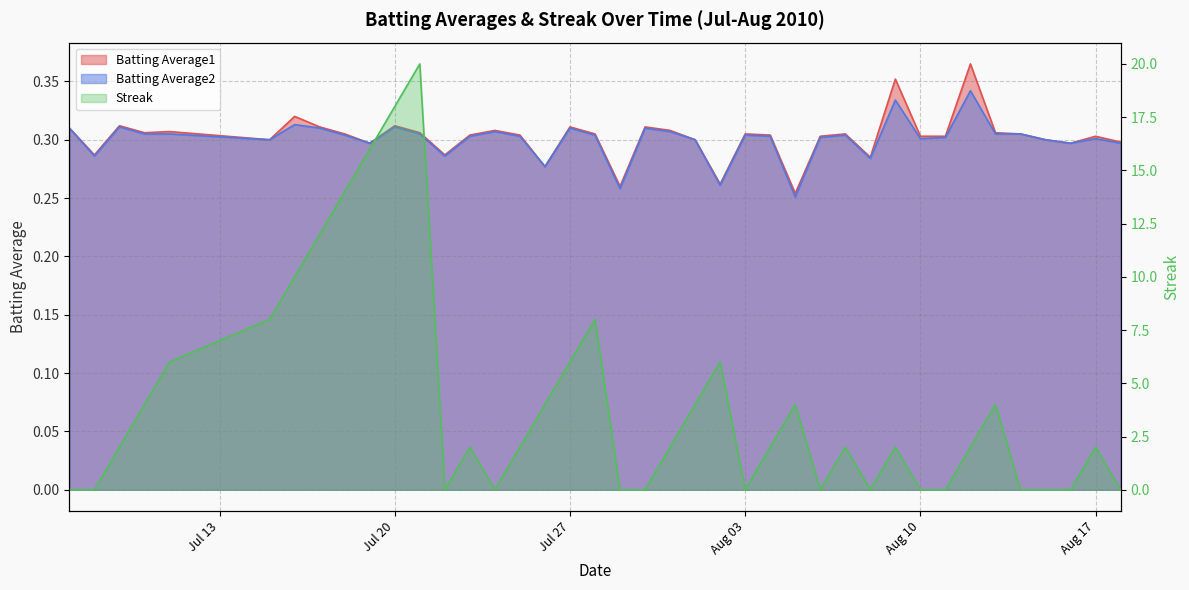

What is the difference between the maximum and minimum values in the Batting Average1 series?

0.1